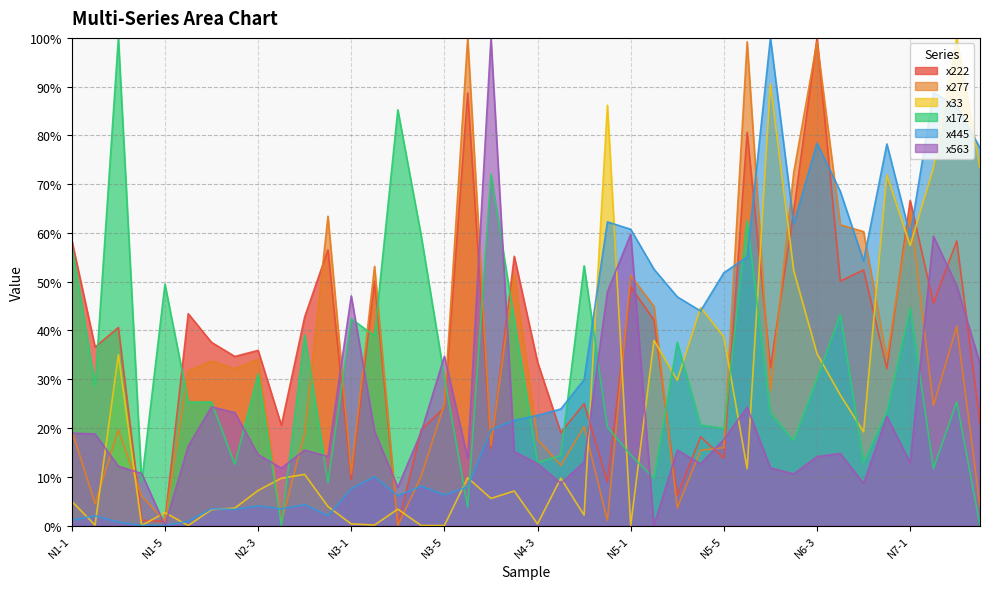

At which category does x563 reach its first local valley?

N1-5